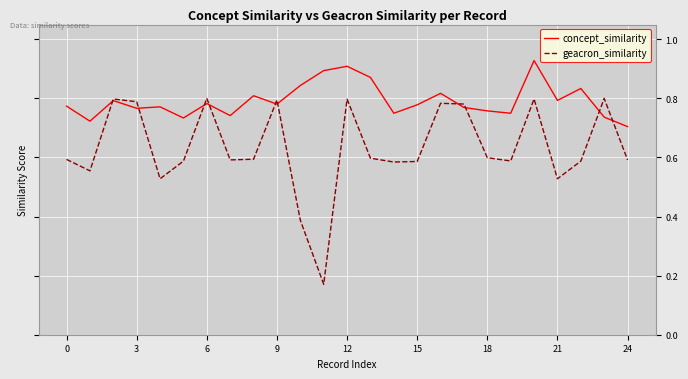

Which series has the largest total across all categories?

concept_similarity